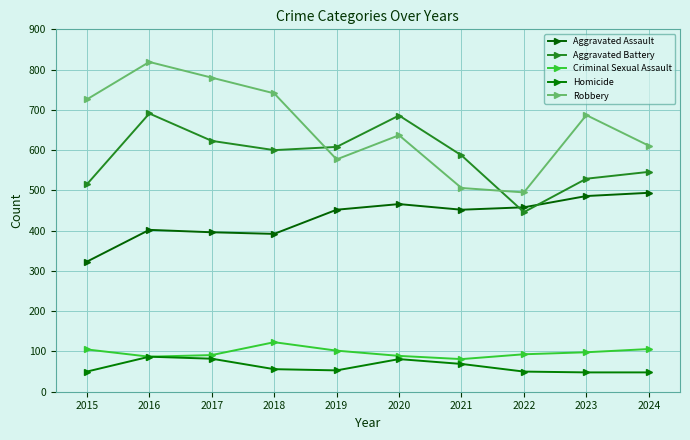

Between 2016 and 2021, which series saw the biggest shift?

Robbery